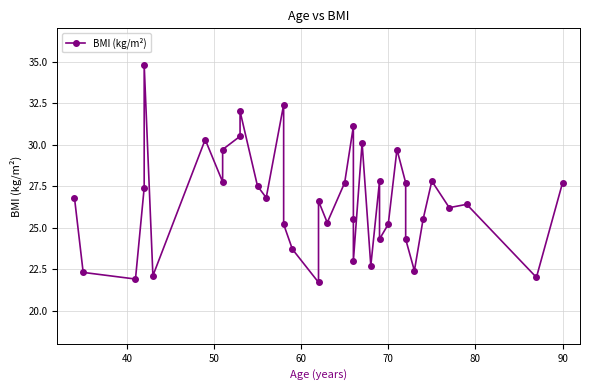

How many data points are less than 26?

16